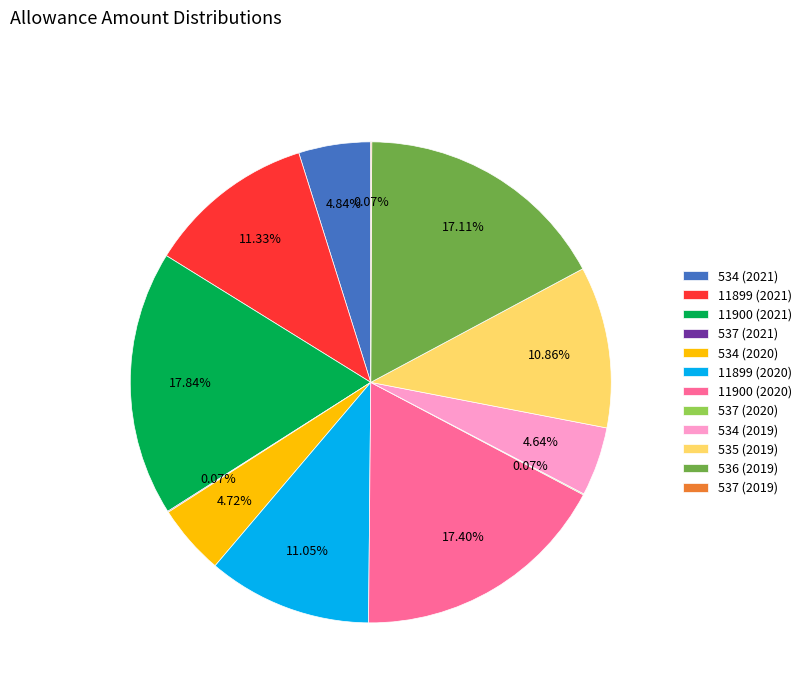

To the nearest percent, what is the average slice percentage?

8%